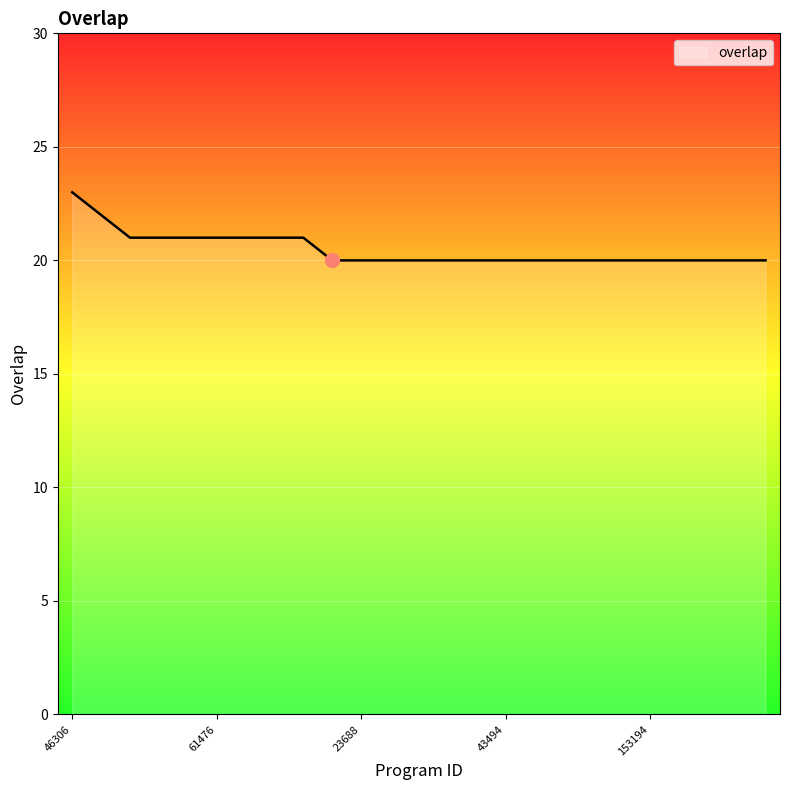

How many lines are shown in the chart?

1